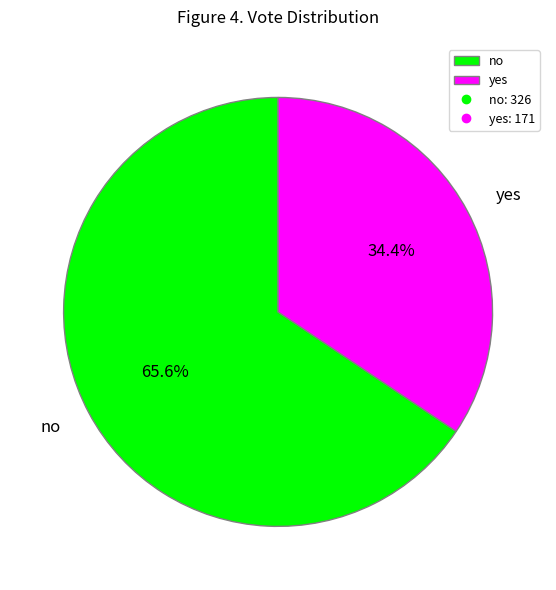

What is the smallest slice in the pie chart?

yes